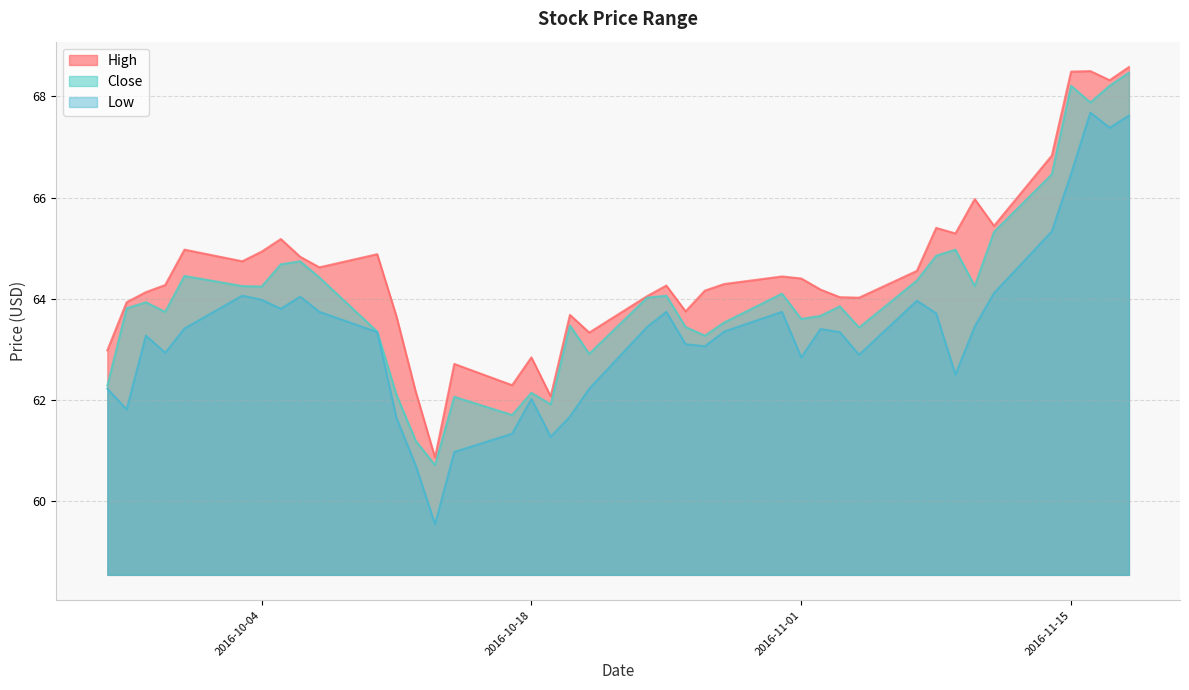

Where is the first local minimum for Low?

2016-09-27